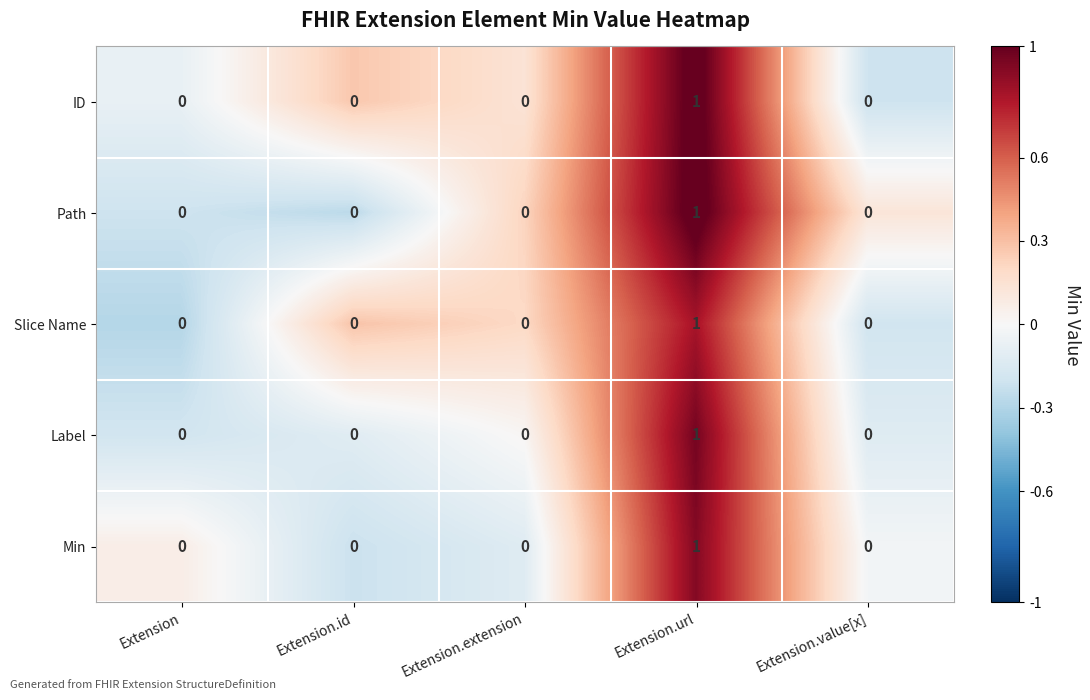

Is the value of Path at Extension.url greater than the value of Slice Name at Extension.id?

Yes